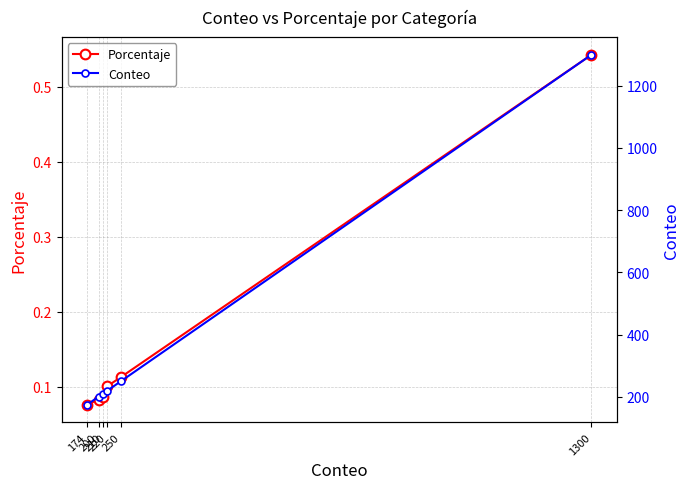

Reading right to left, transcribe all the data shown in this chart.

Porcentaje: 1300=0.5	250=0.1	220=0.1	210=0.1	200=0.1	174=0.1
Conteo: 1300=1300.0	250=250.0	220=220.0	210=210.0	200=200.0	174=174.0